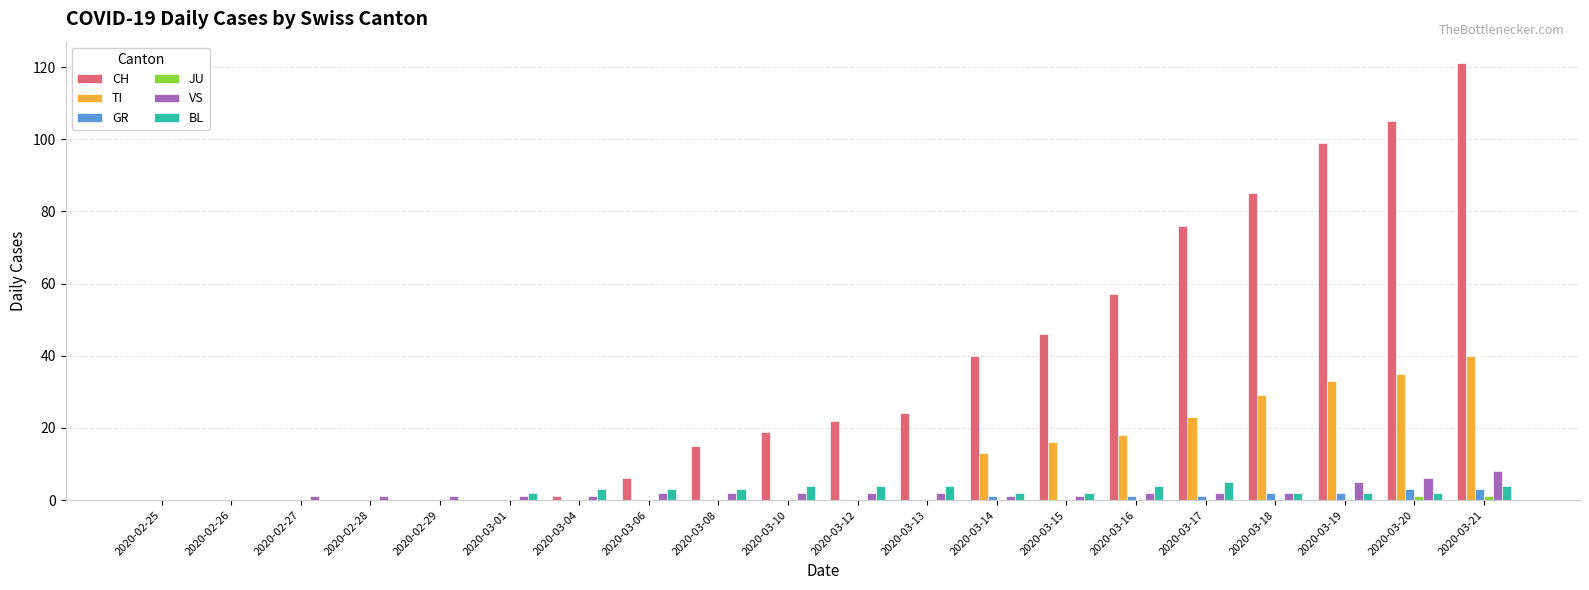

What is the sum of all TI values?

207